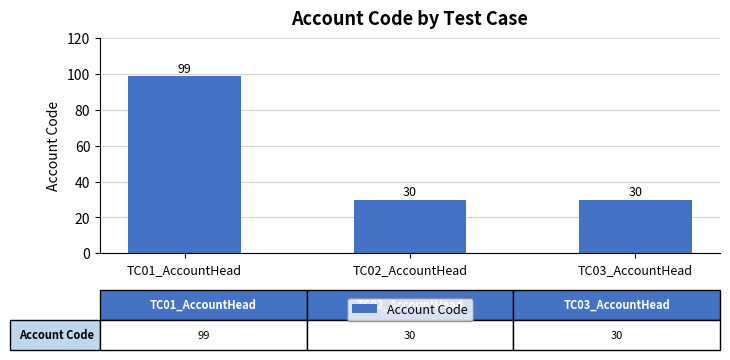

What is the sum of the values at TC02_AccountHead and TC03_AccountHead?

60